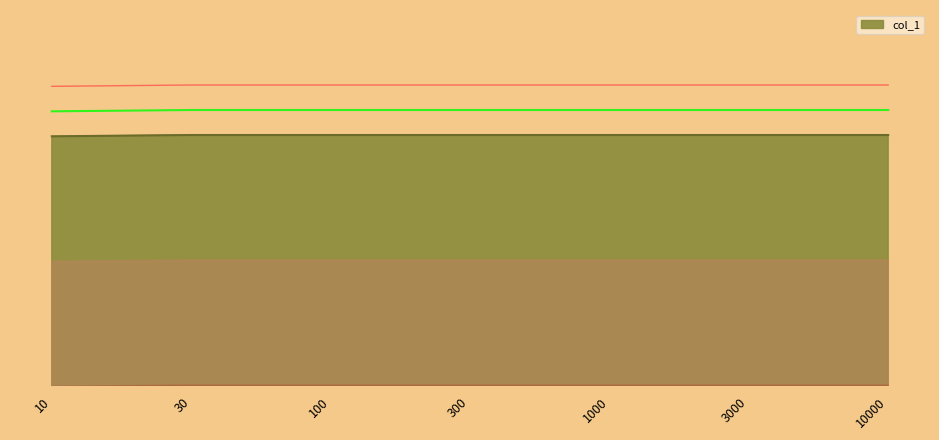

True or false: there are more than 1 points higher than both neighbors.

False